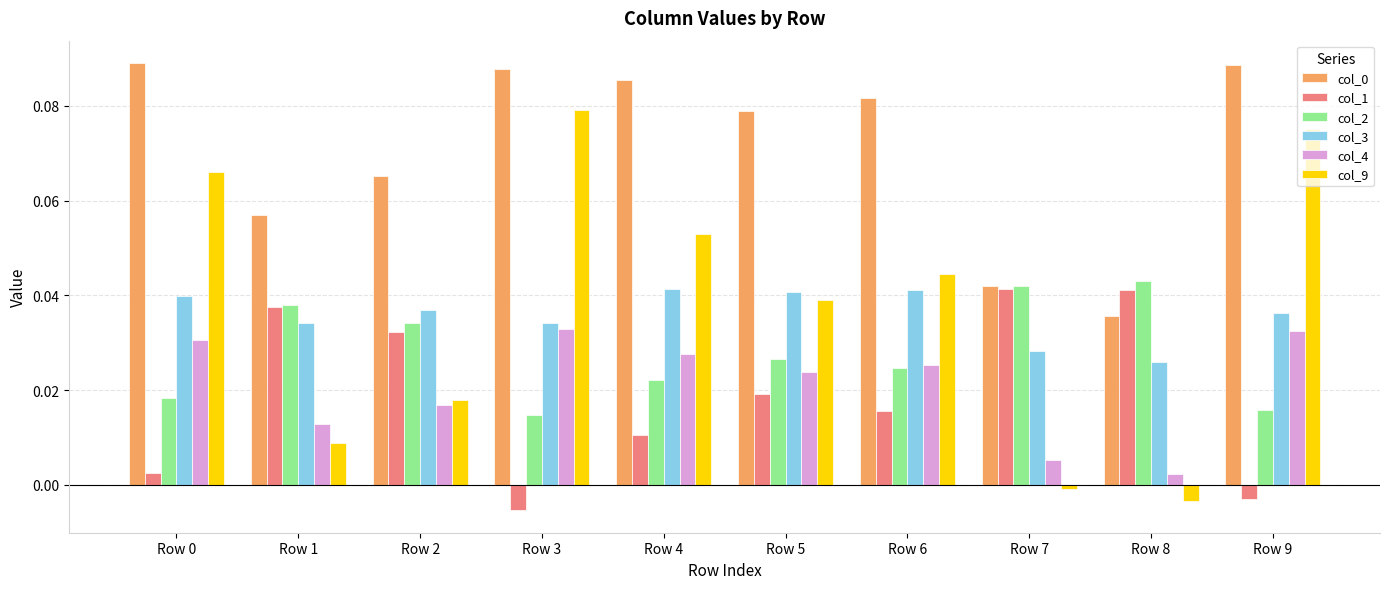

At how many categories does at least one series exceed 0?

10